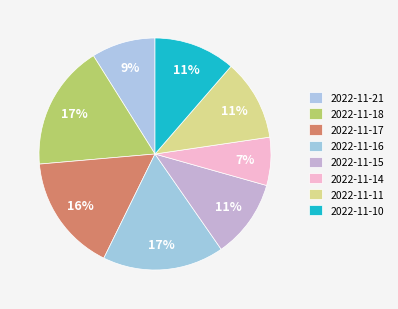

How many slices are in this pie chart?

8